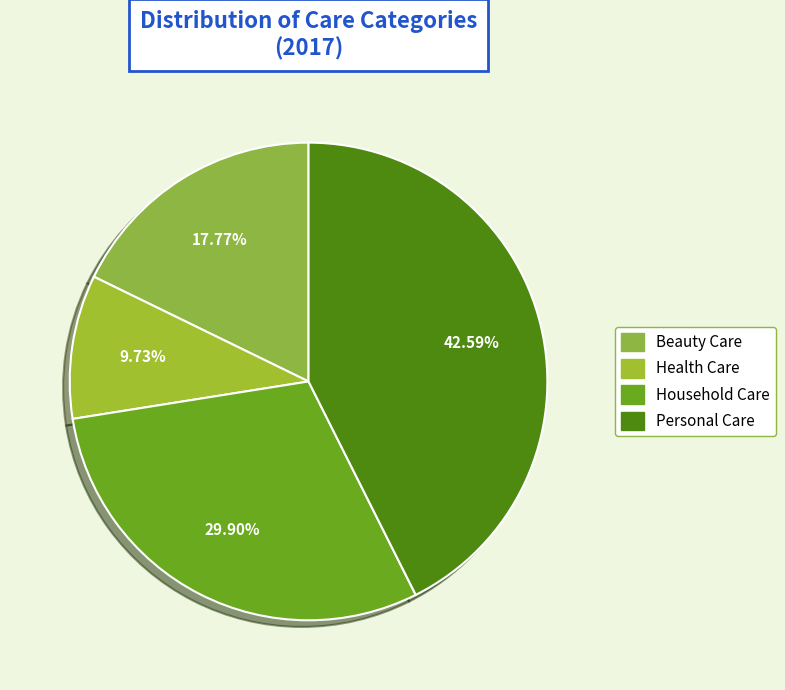

The Personal Care slice represents 43% of the pie. True or false?

True